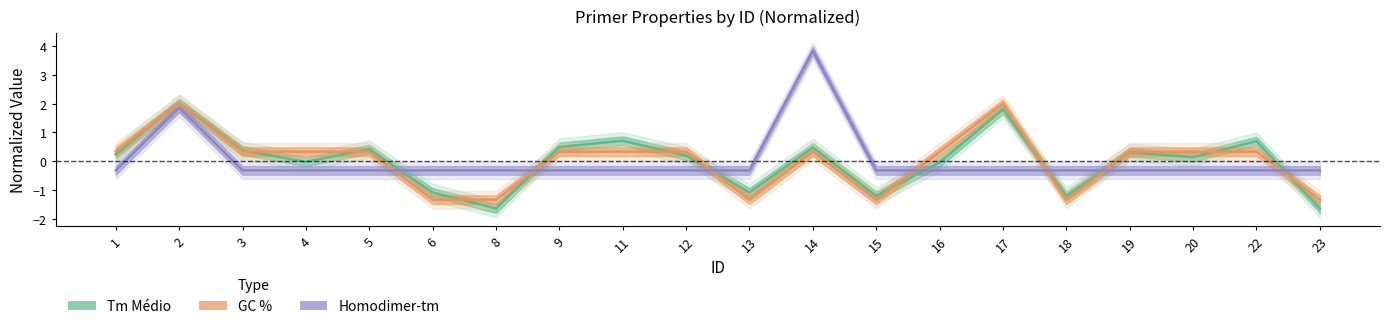

Which label corresponds to the smallest value in the chart?

8